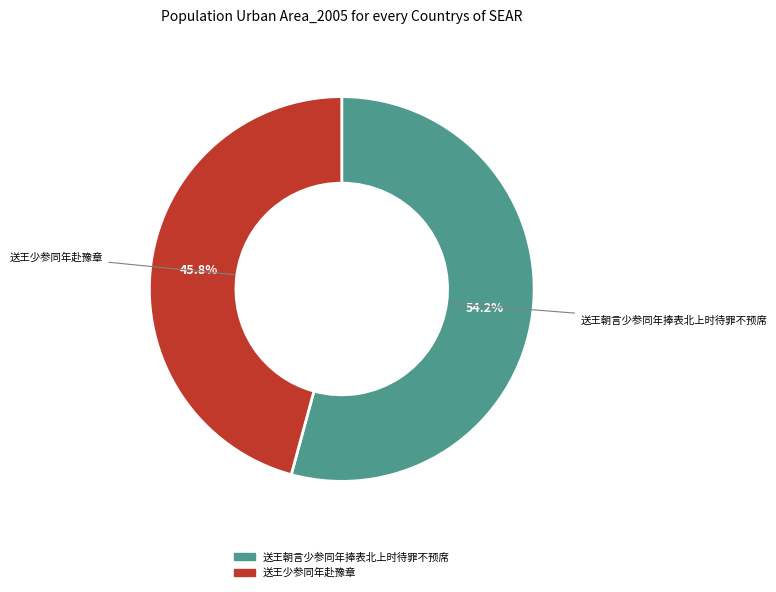

Which category has the smallest portion of the pie?

送王少参同年赴豫章